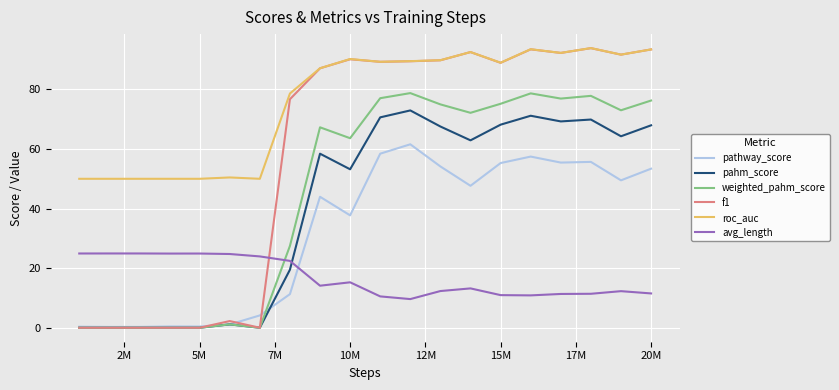

Which series has the widest spread of values?

f1